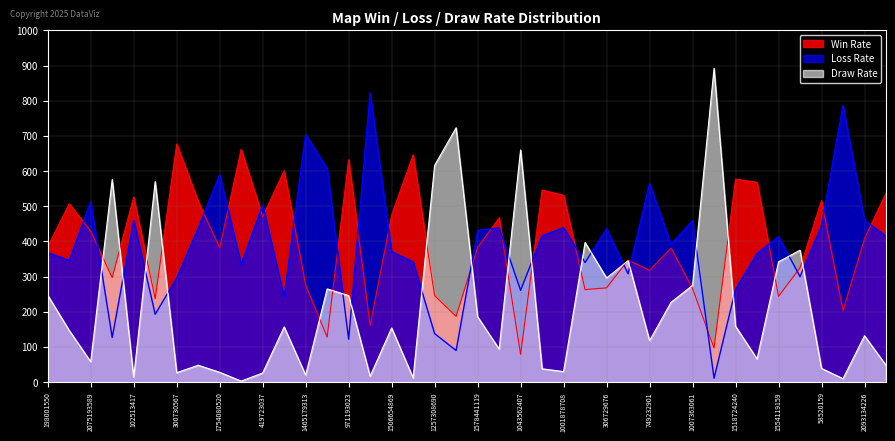

What is the difference between the second highest and second lowest values in the Win Rate series?

565